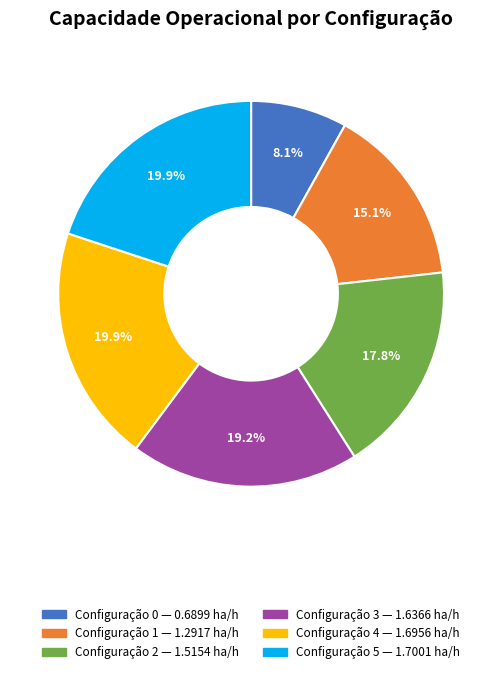

Does any single category account for the majority?

No